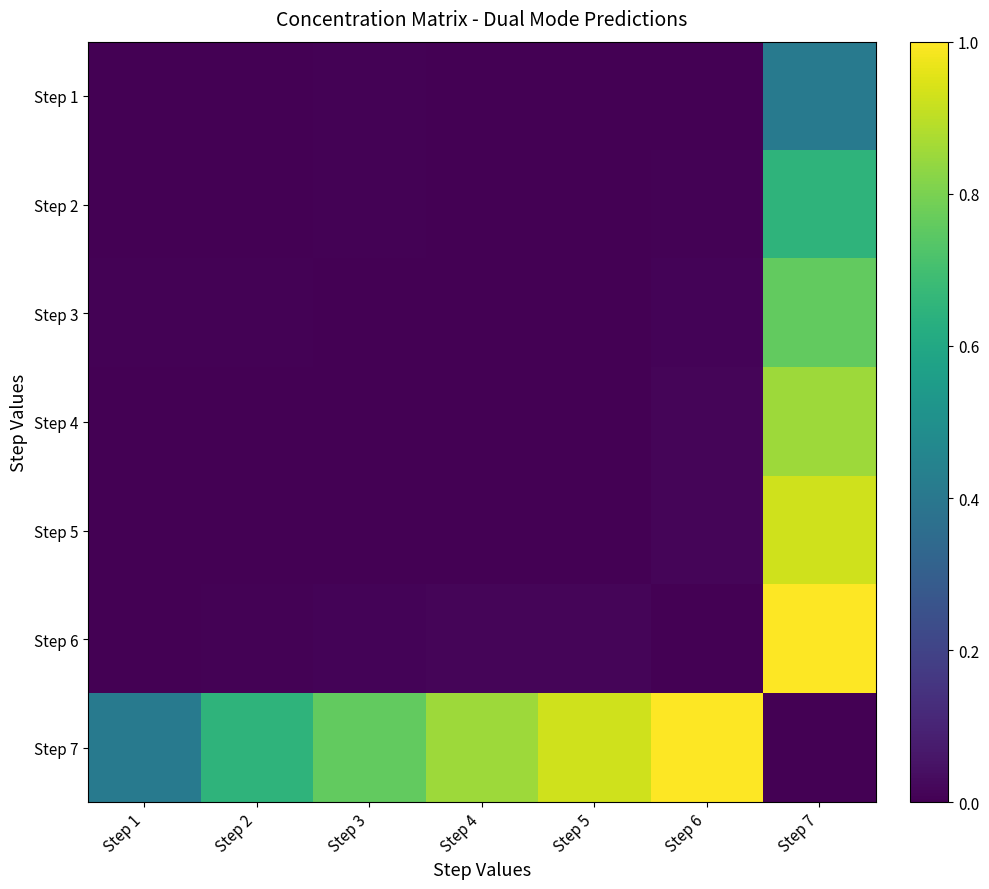

How many data points does each series have?

7